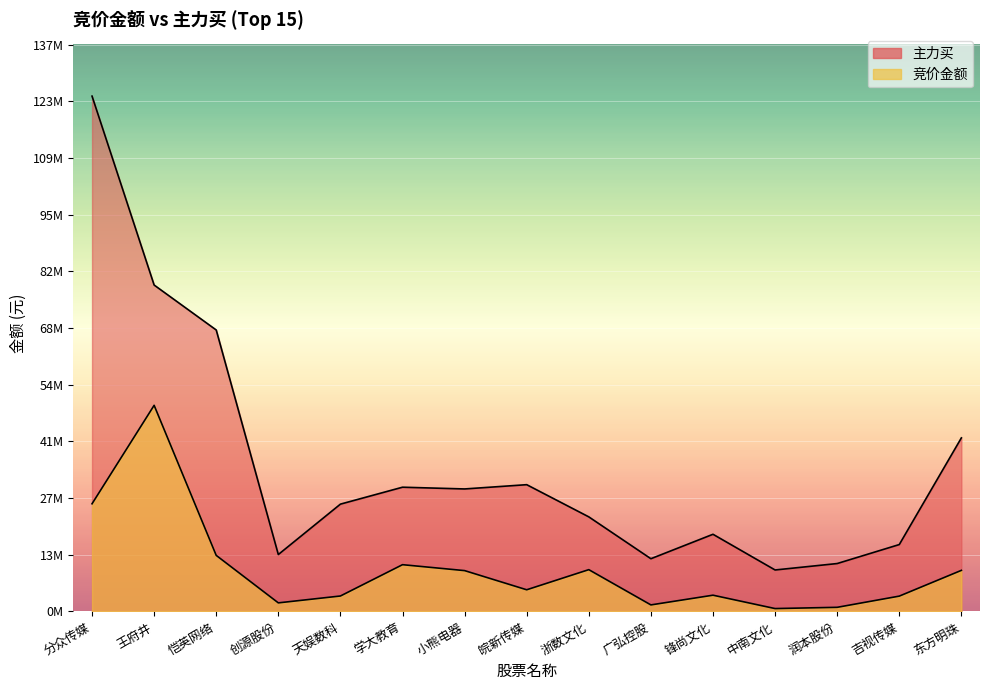

At how many categories does at least one series exceed 12971515?

12